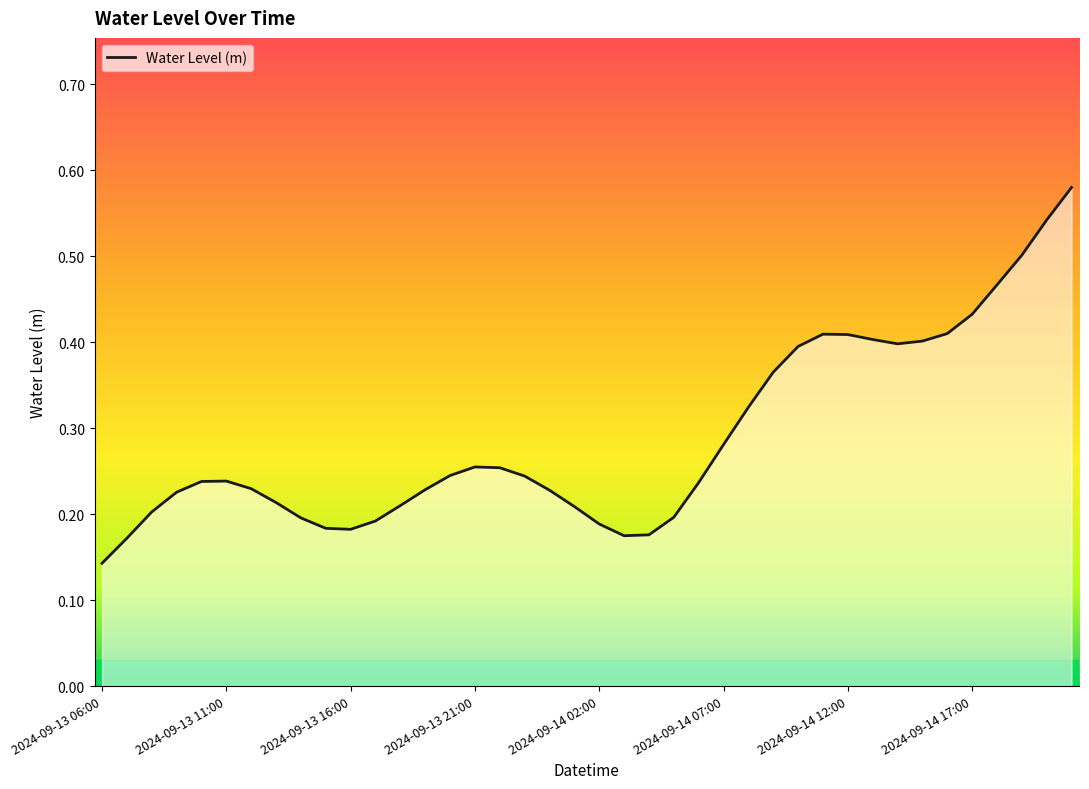

How many lines are shown in the chart?

1